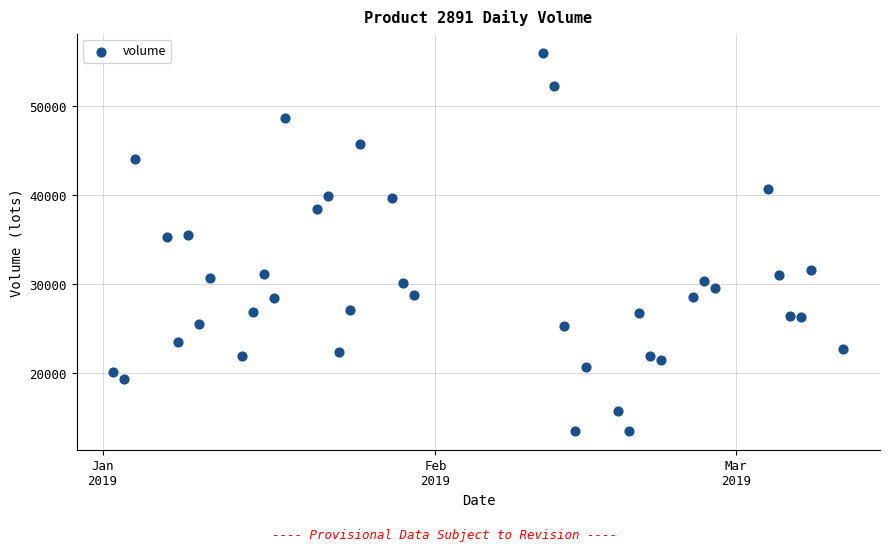

What is the range of Y values (max minus min)?

42553.8